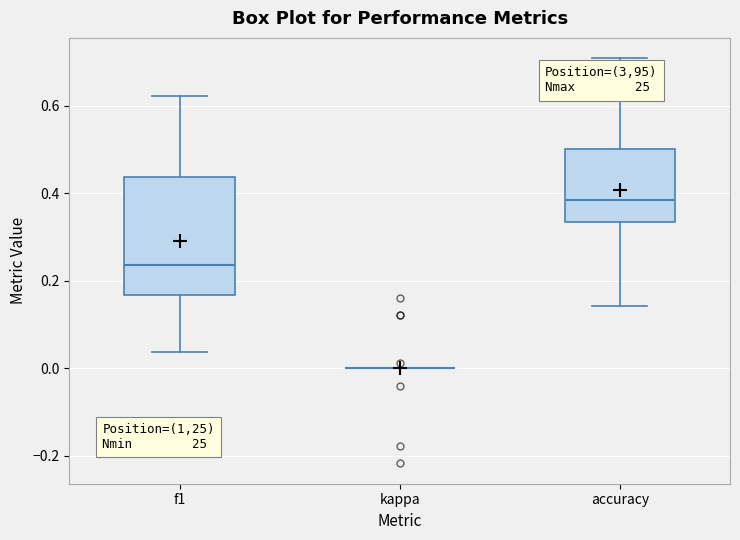

Which box is the tallest, from its lower edge to its upper edge?

f1